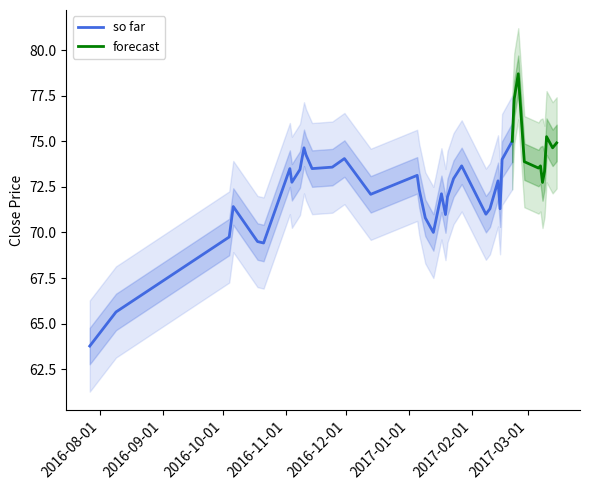

What is the lowest value of the so far series?

63.8